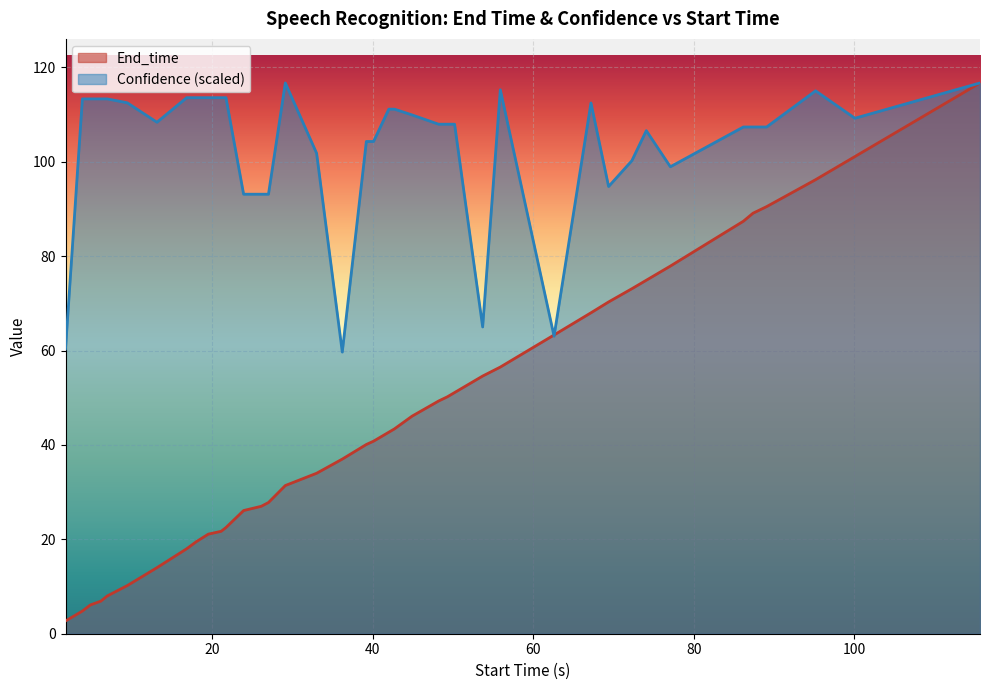

Which series has the largest total across all categories?

Confidence (scaled)